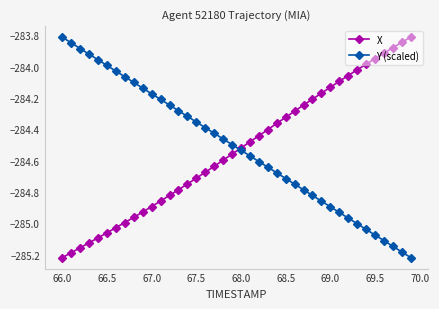

True or false: X has more than 0 interior local peaks.

False